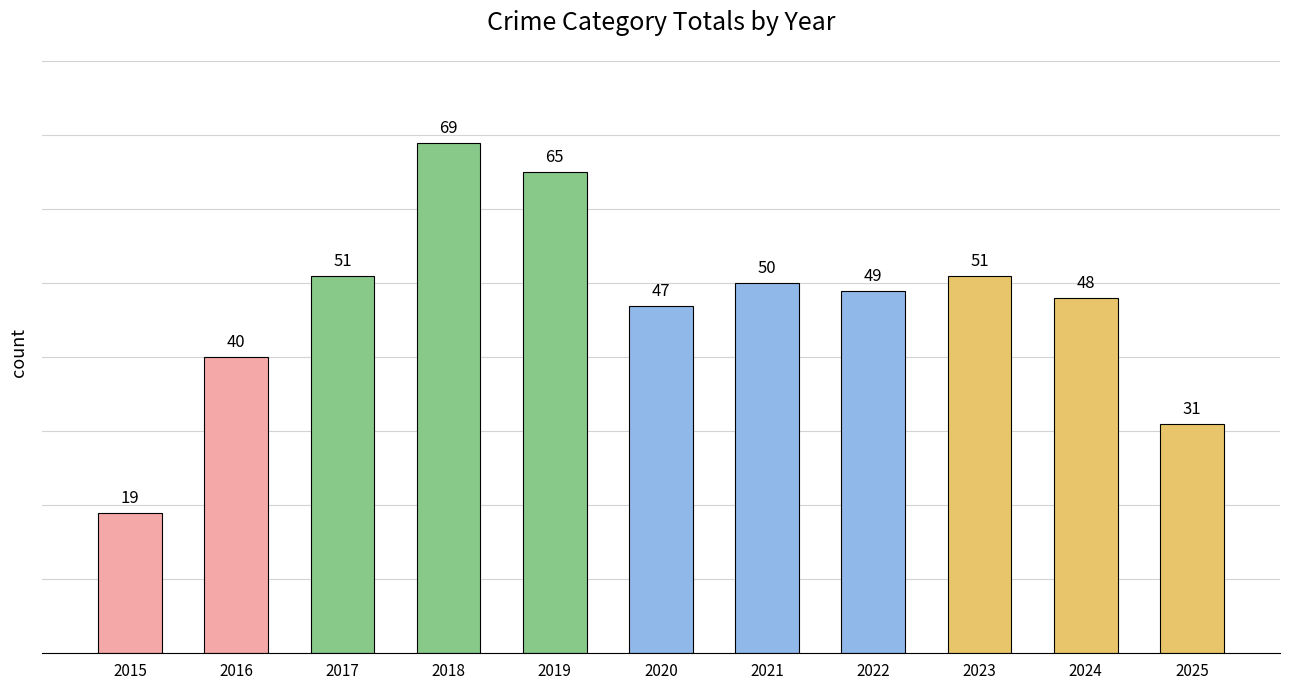

Approximately how many times larger is the value at 2015 compared to 2017?

0.4